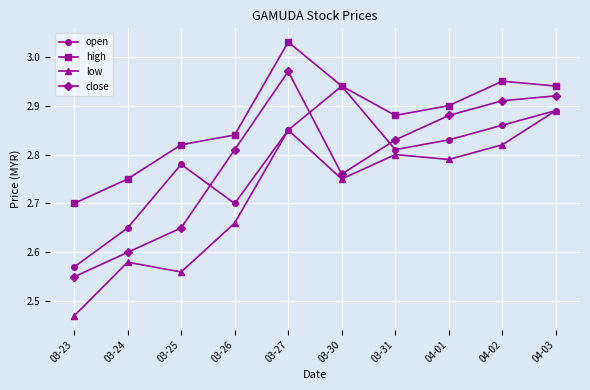

Which series changed the most between 03-27 and 04-02?

high